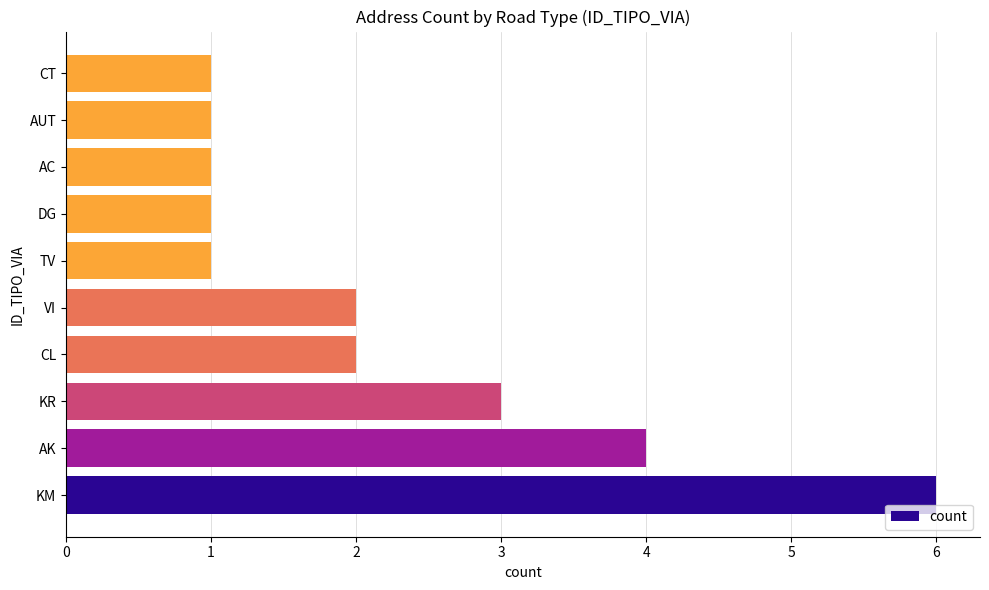

What is the smallest value displayed?

1